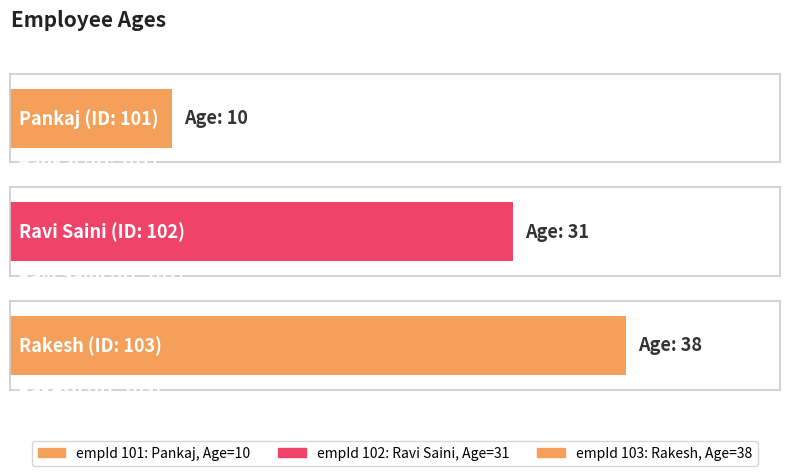

At which category does the chart reach its peak across all series?

103